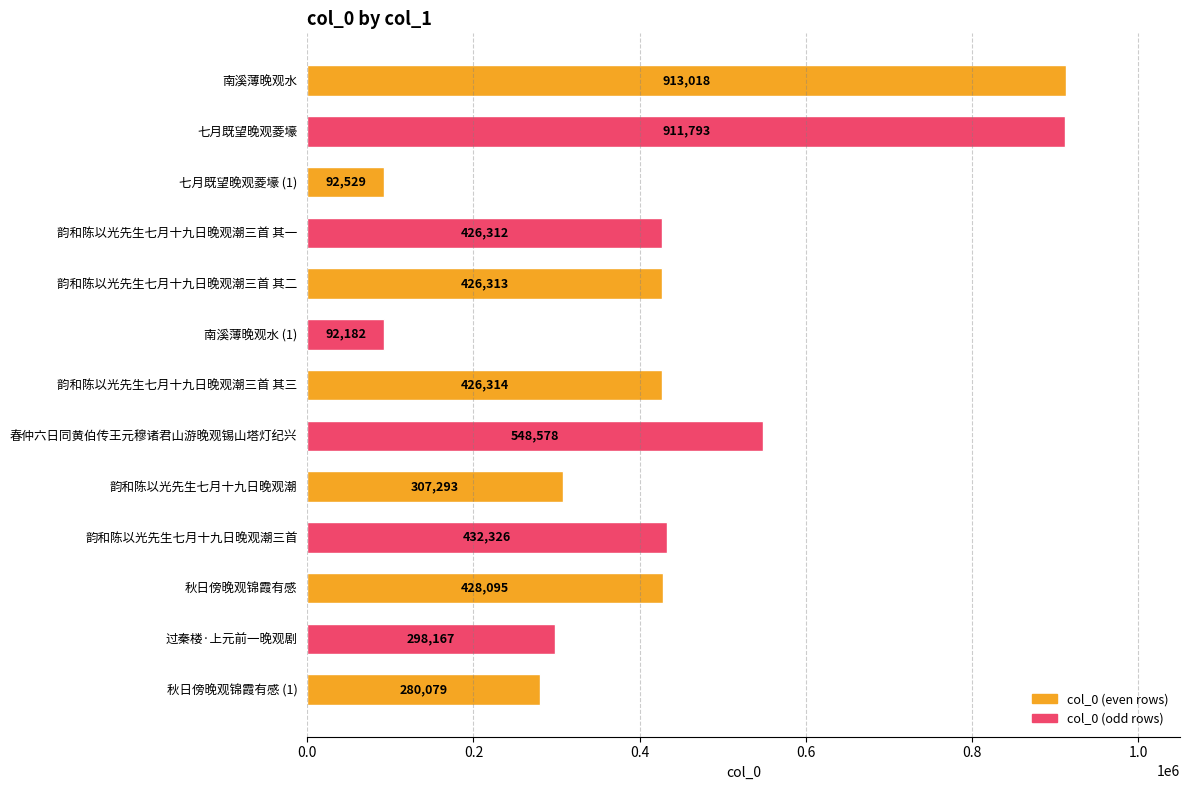

Reading bottom to top, list all the values displayed in this chart.

280079	298167	428095	432326	307293	548578	426314	92182	426313	426312	92529	911793	913018